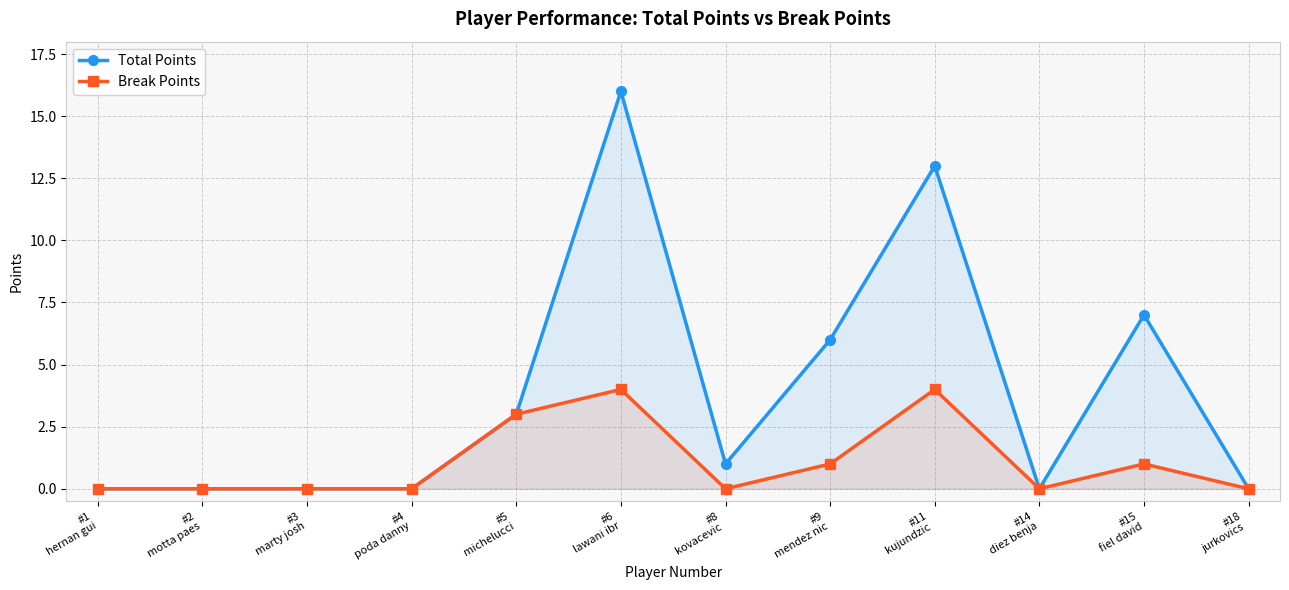

Reading right to left, transcribe all the data shown in this chart.

Total Points: 0	7	0	13	6	1	16	3	0	0	0	0
Break Points: 0	1	0	4	1	0	4	3	0	0	0	0